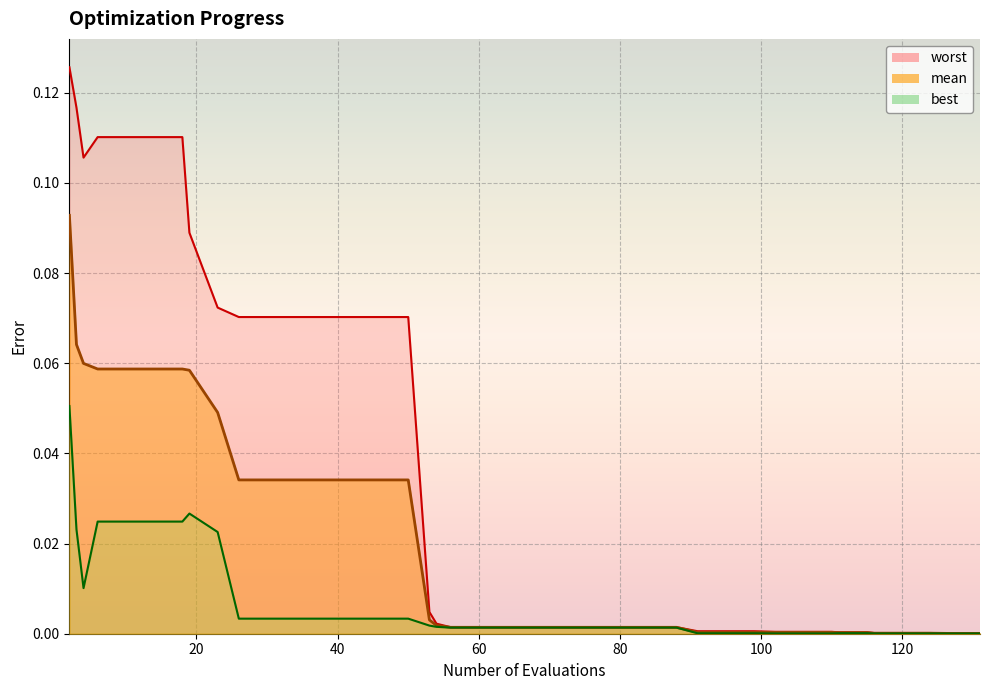

In worst, how many points are lower than both neighbors (excluding endpoints)?

1